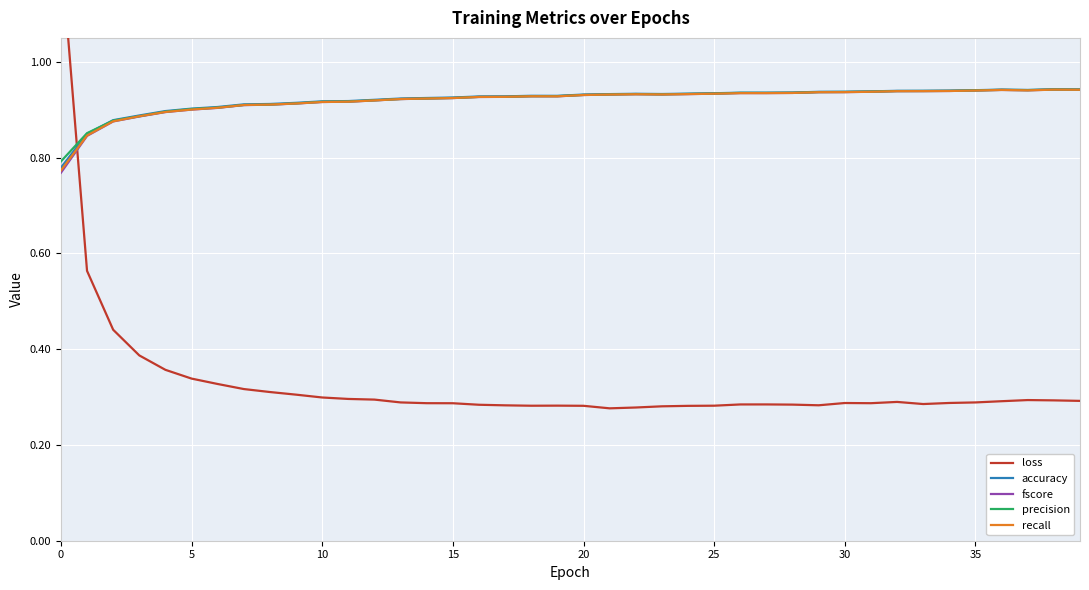

At which category does recall reach its first local peak?

18